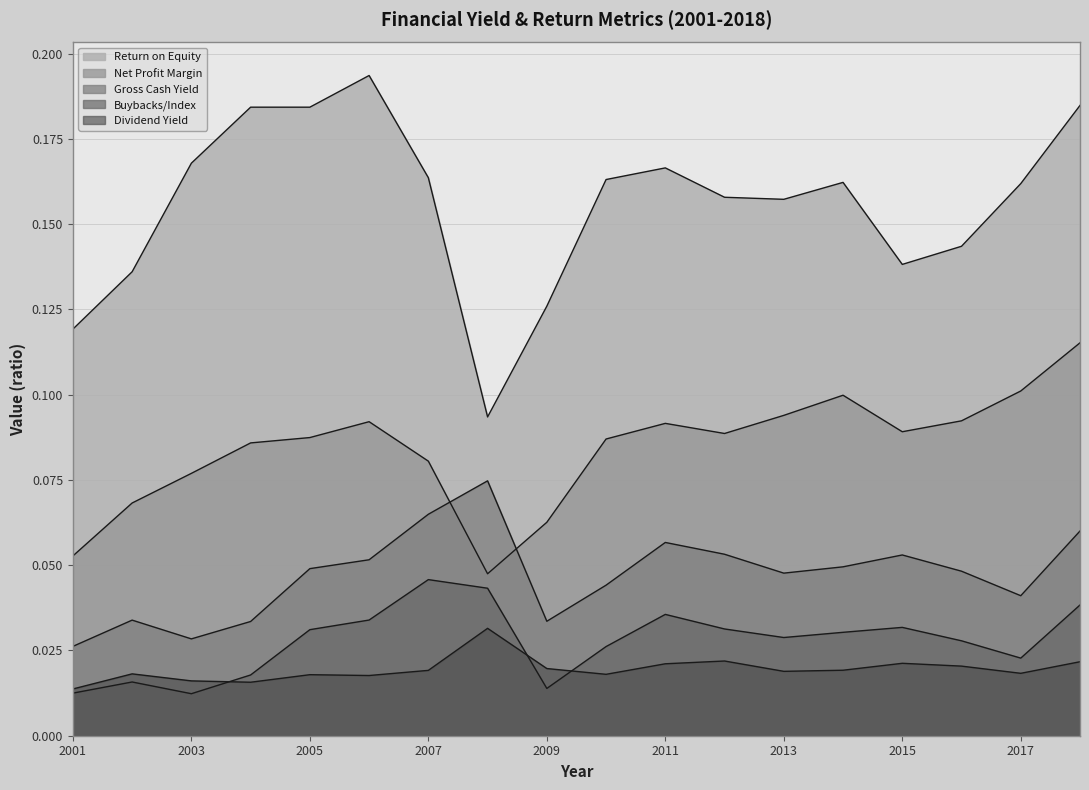

Rank the categories by Gross Cash Yield value from highest to lowest.

2008, 2007, 2018, 2011, 2012, 2015, 2006, 2014, 2005, 2016, 2013, 2010, 2017, 2002, 2009, 2004, 2003, 2001